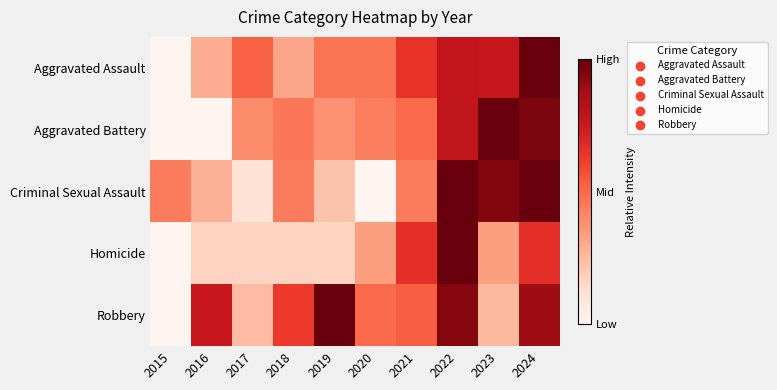

Rank the series by their maximum value, from lowest to highest.

Aggravated Assault, Aggravated Battery, Criminal Sexual Assault, Homicide, Robbery